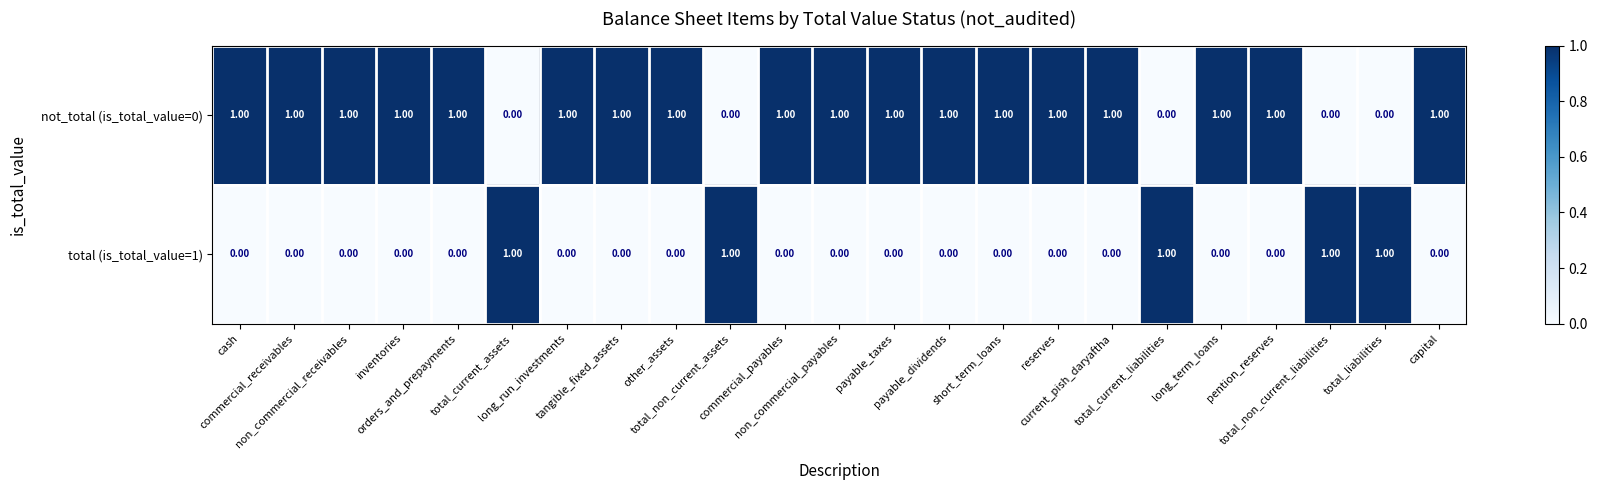

At how many categories does at least one series exceed 0?

23